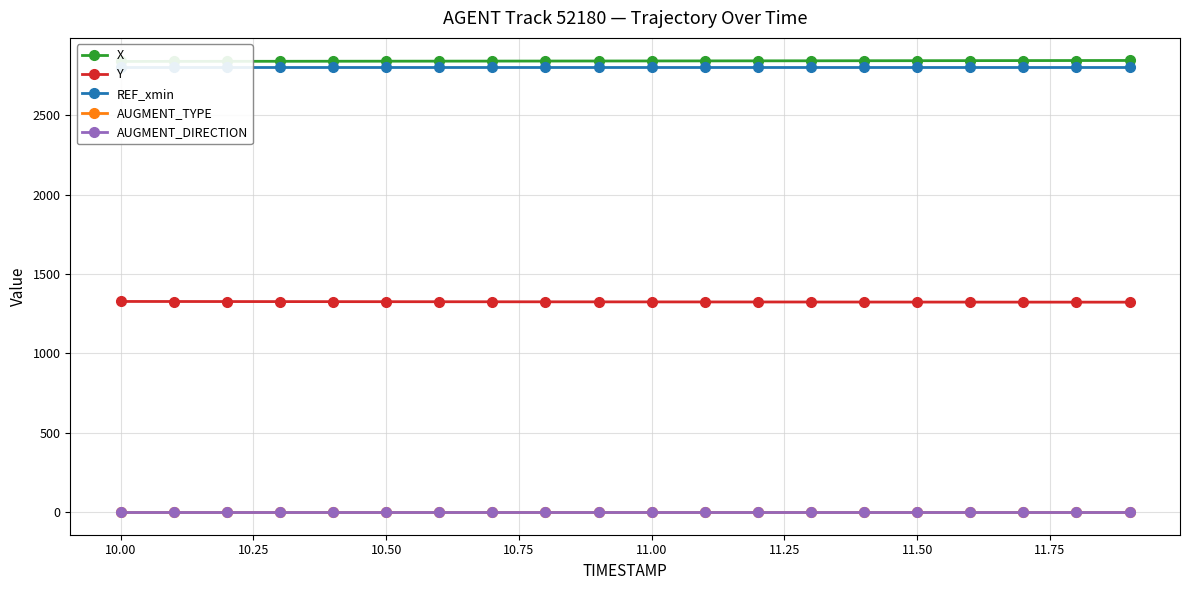

What is the maximum value for Y?

1327.5